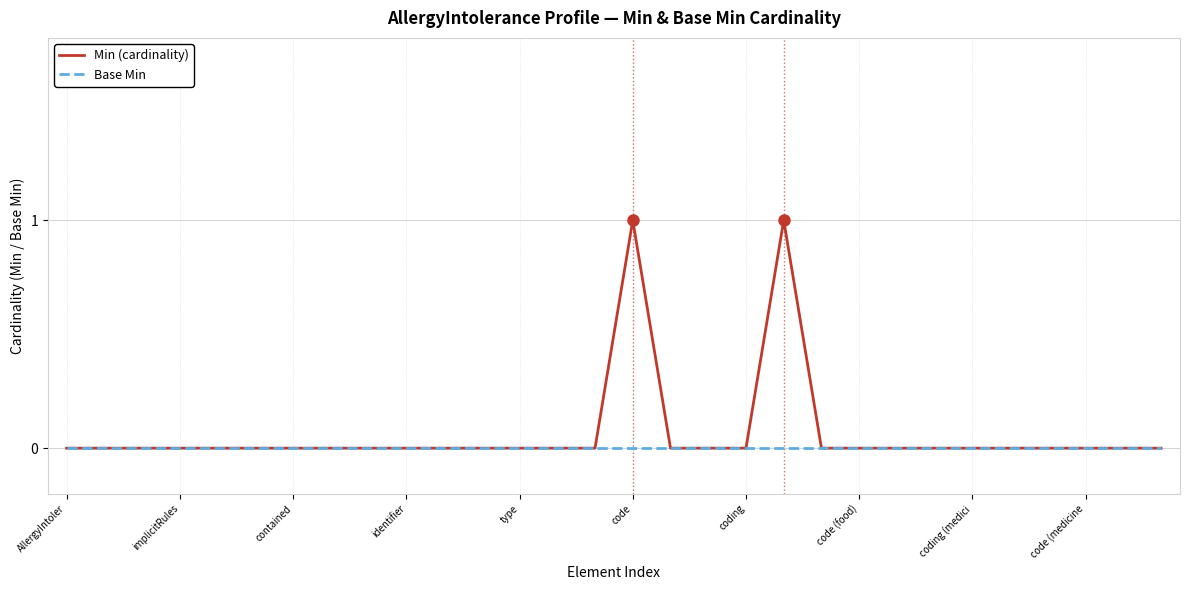

Count the Min (cardinality) values in the range 0 to 1.

30